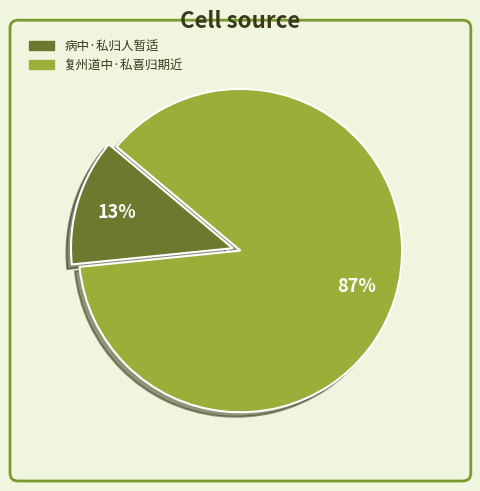

What percentage is the 病中·私归人暂适 slice, to the nearest percent?

13%